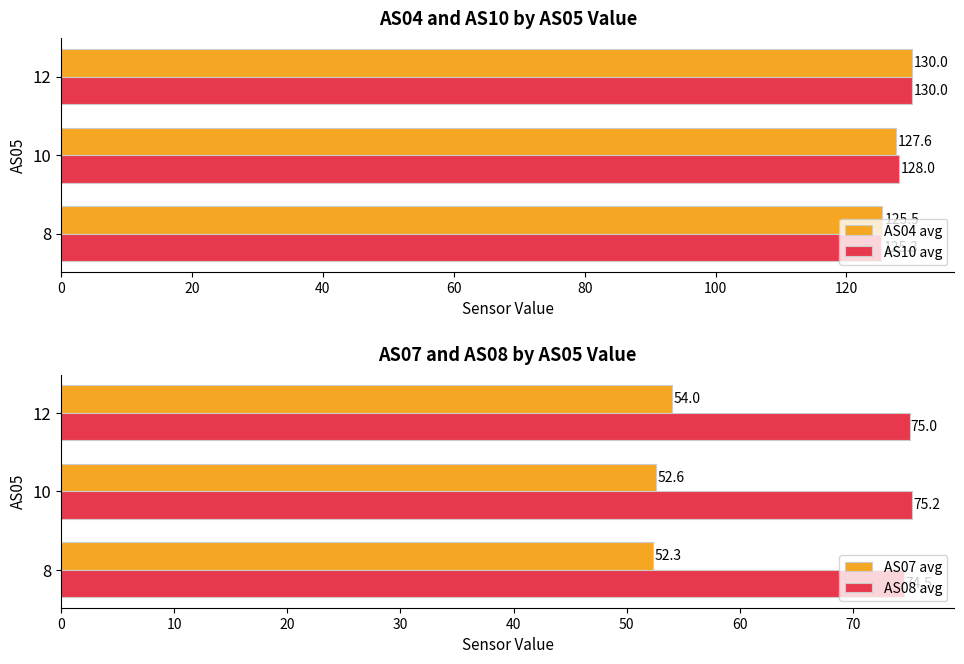

At which label is AS10 avg closest to 127?

10